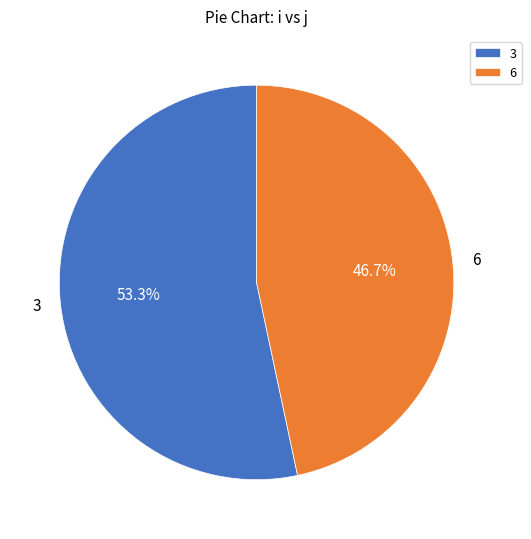

Is 3 the majority of the pie?

Yes